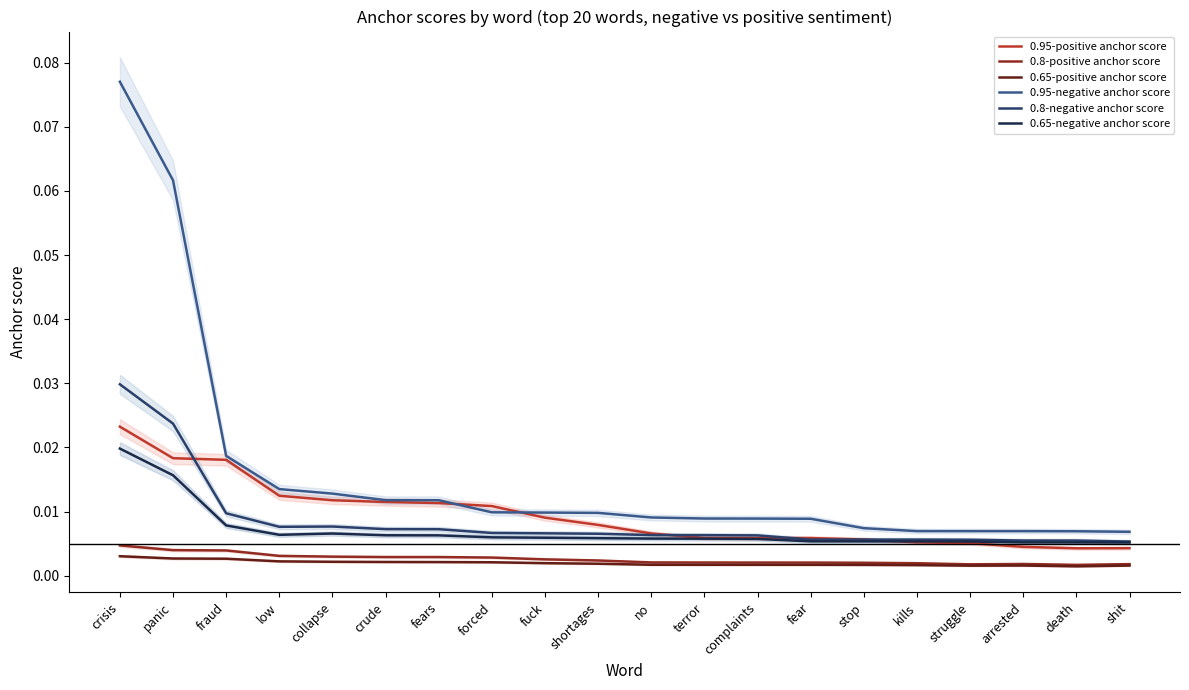

At which category is the sum across all series the highest?

crisis